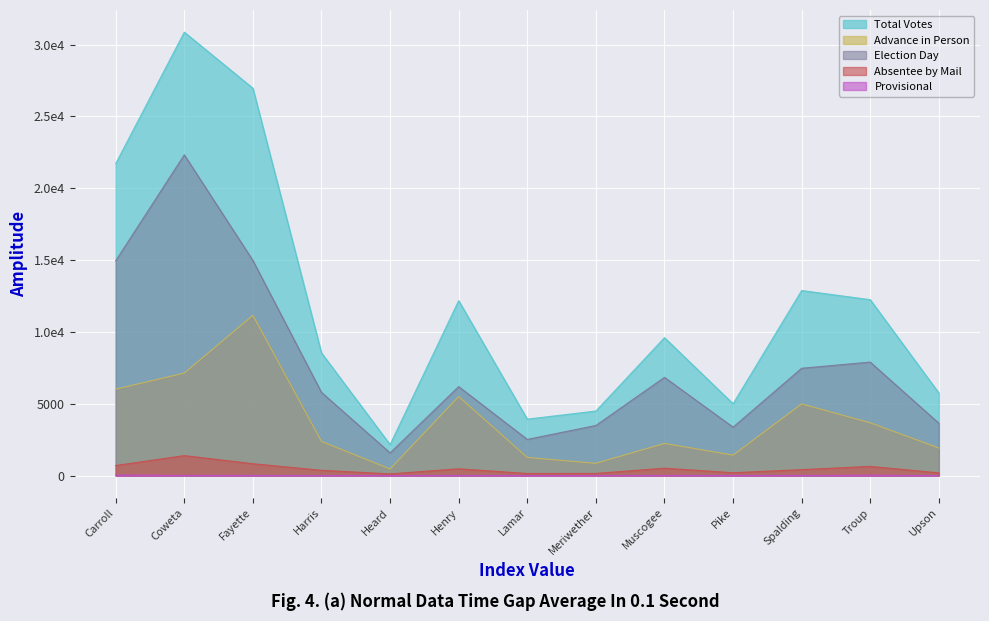

Reading left to right, transcribe all the data shown in this chart.

Election Day: 14952	22323	14970	5790	1580	6193	2518	3487	6837	3370	7469	7897	3643
Absentee by Mail: 700	1391	825	367	117	473	144	150	515	198	413	641	187
Advance in Person: 6017	7134	11155	2379	459	5503	1263	855	2238	1424	4989	3674	1918
Total Votes: 21709	30859	26957	8538	2156	12174	3927	4493	9598	4998	12879	12240	5749
Provisional: 40	11	7	2	0	5	2	1	8	6	8	28	1